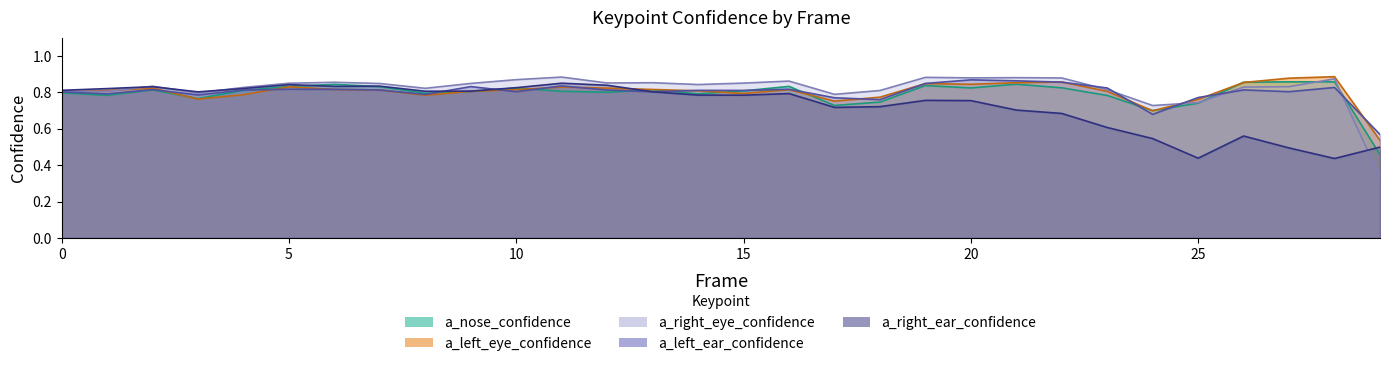

Between 12 and 23, which series saw the biggest shift?

a_right_ear_confidence